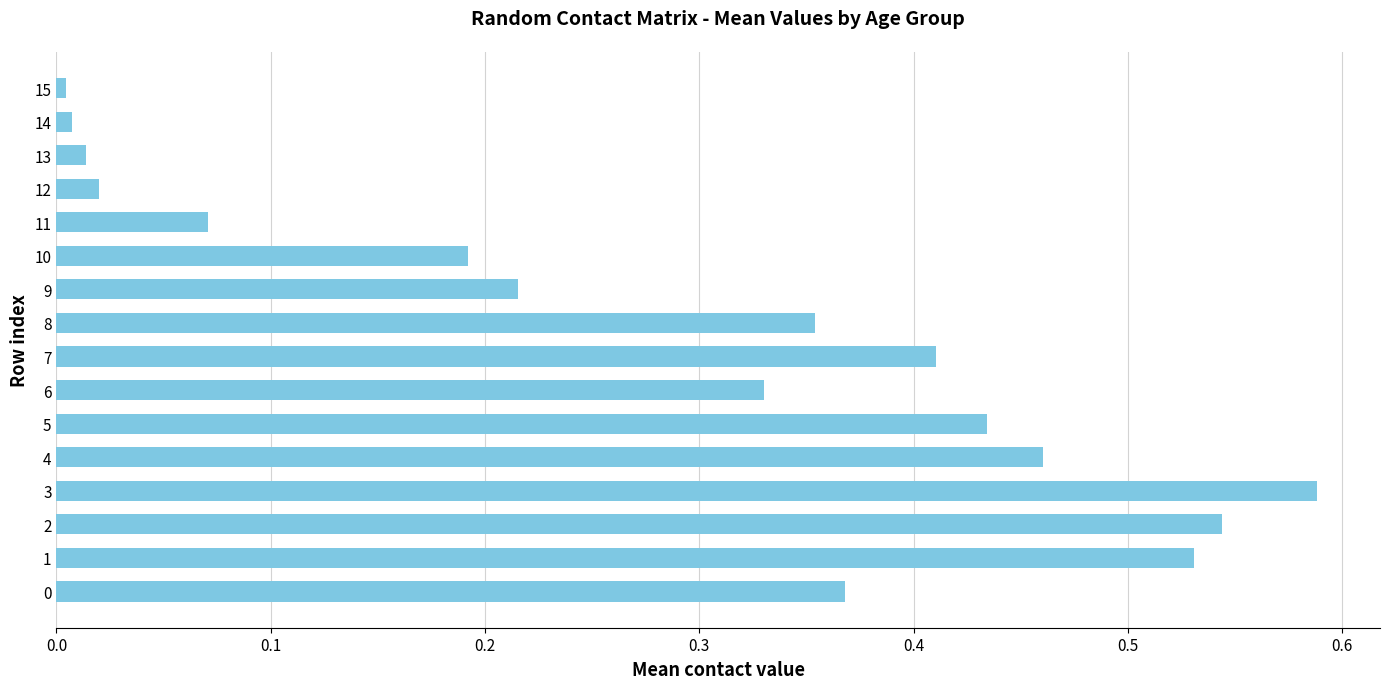

Is it true that the value at 9 is 0.1?

False